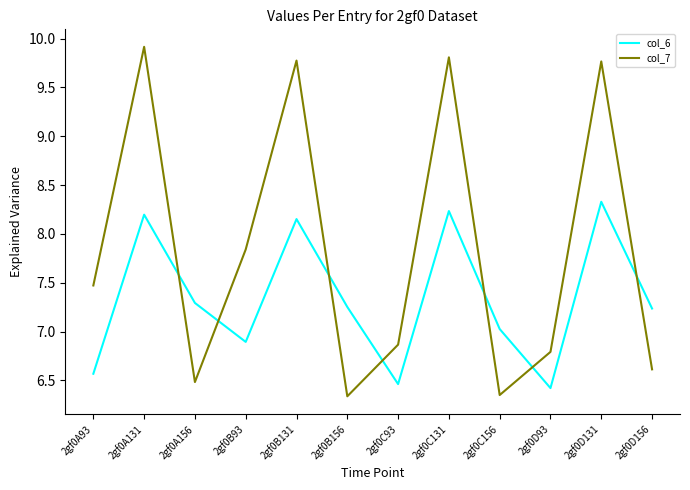

What is the difference between the col_6 values at 2gf0C156 and 2gf0A156?

0.3